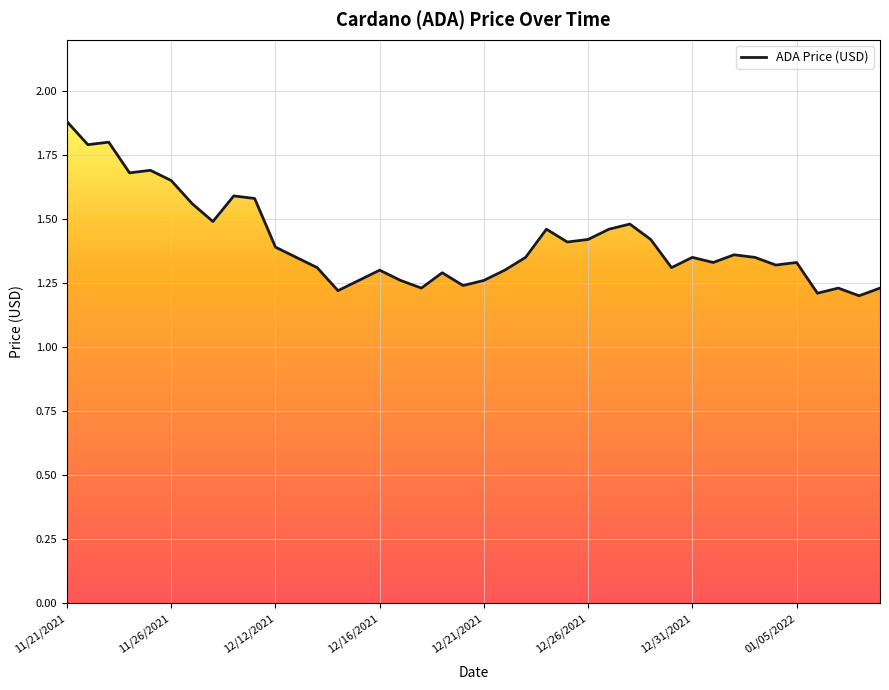

Does the chart display data point markers on the line(s)?

No